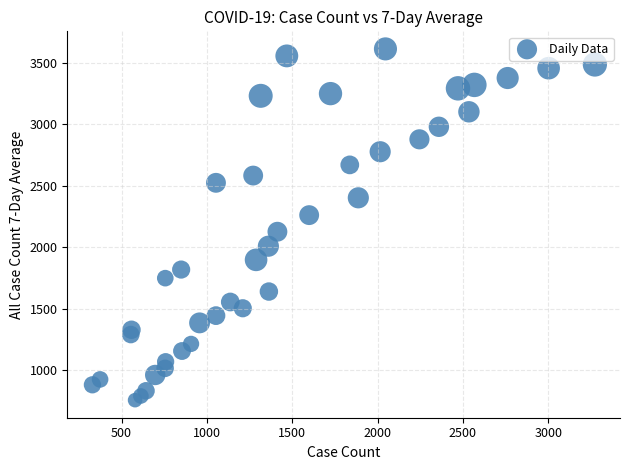

What is the range of Y values (max minus min)?

2859